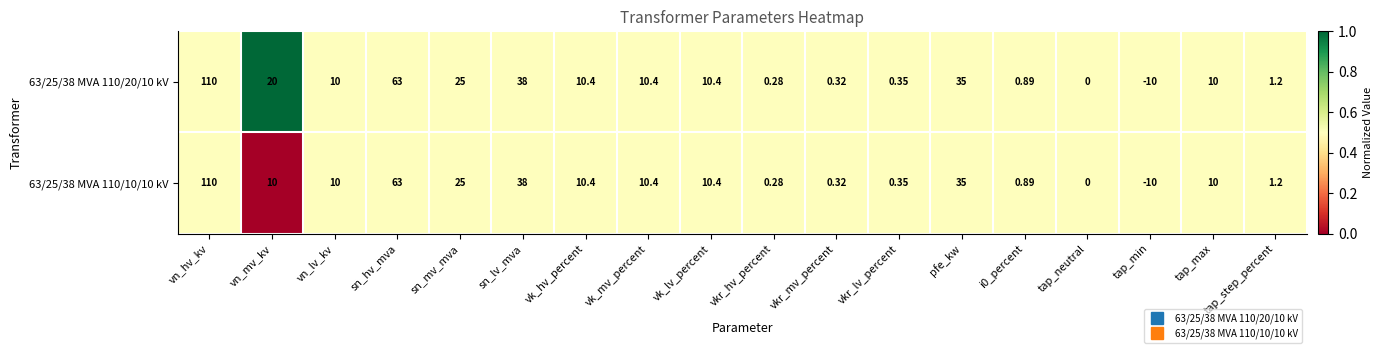

At which category is the sum across all series the highest?

vn_hv_kv